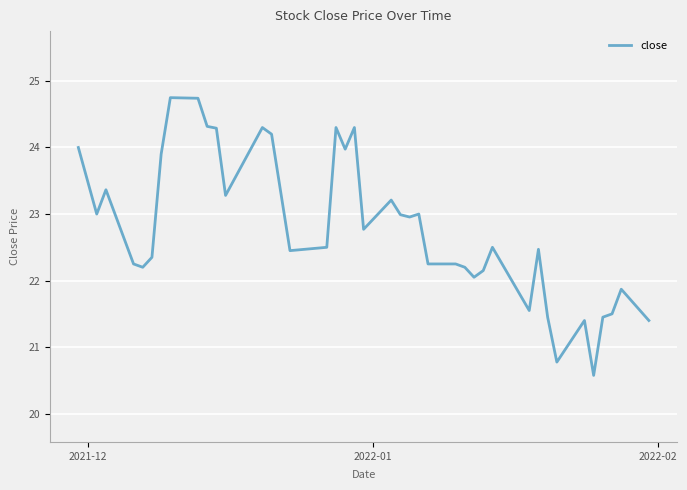

What is the greatest value displayed?

24.7